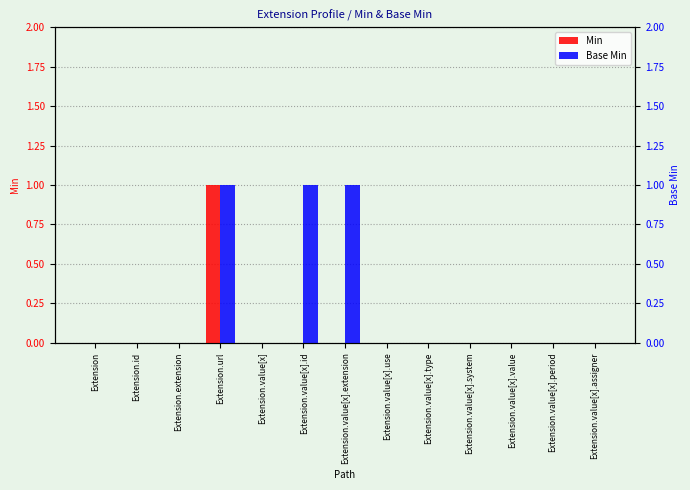

How many values in the Base Min series exceed 0?

3